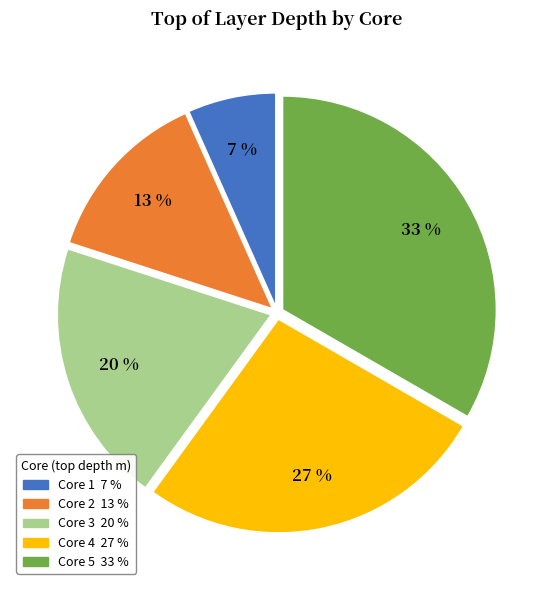

The Core 3 slice represents 20% of the pie. True or false?

True